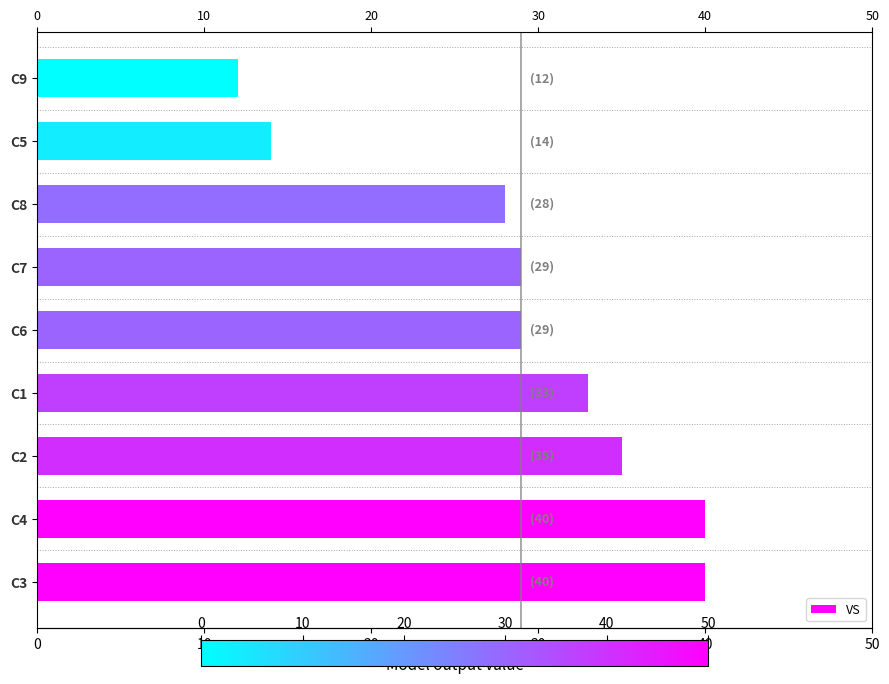

What is the ratio of the value at C2 to the value at C5?

2.5